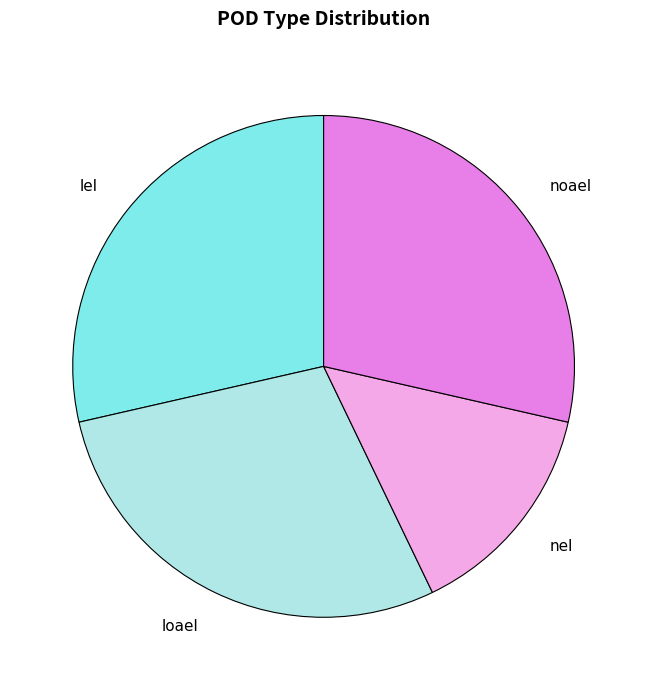

Is there any slice that represents more than half of the pie?

No